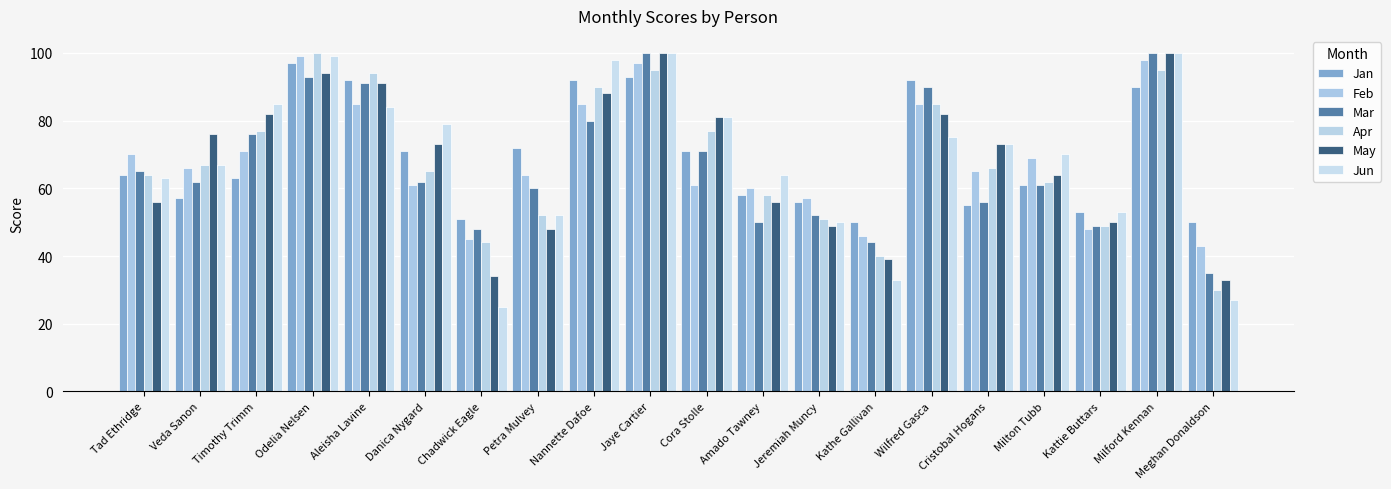

What is the greatest value displayed?

100